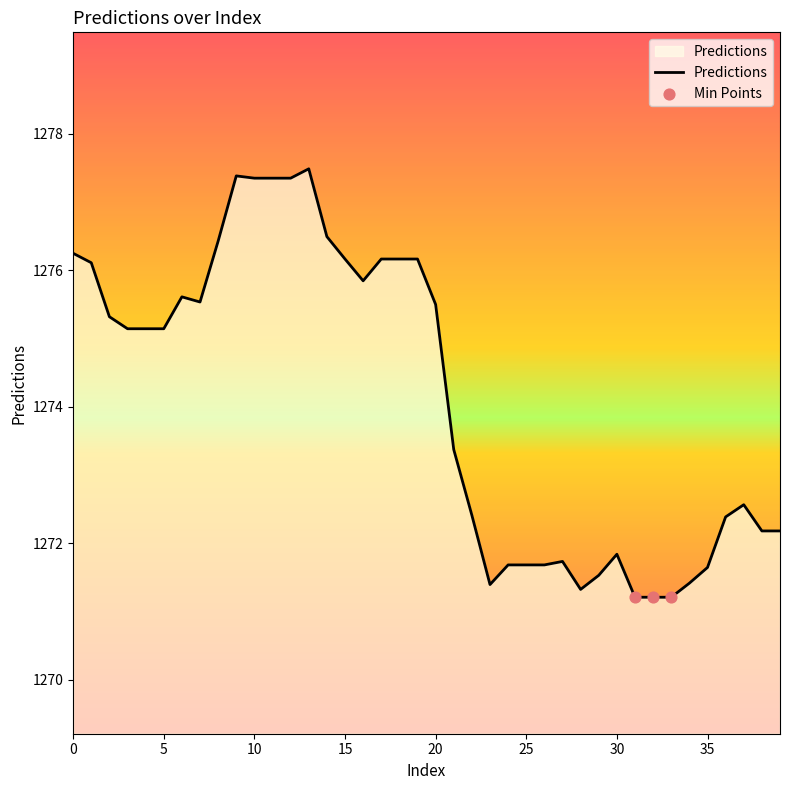

What is the maximum value shown in the chart?

1277.5